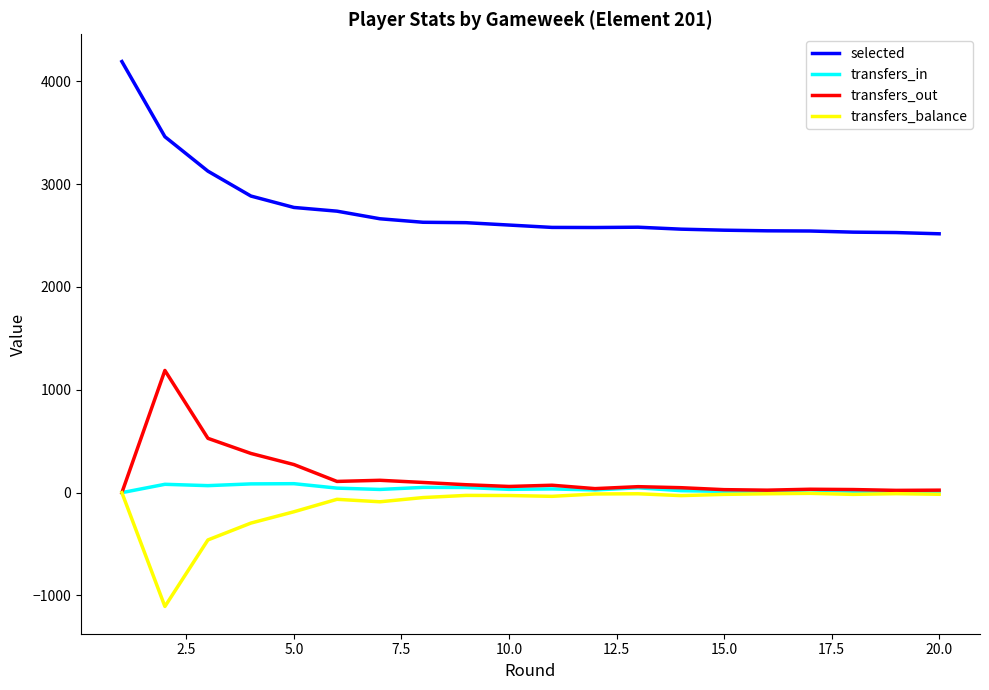

What is the greatest value displayed?

4192